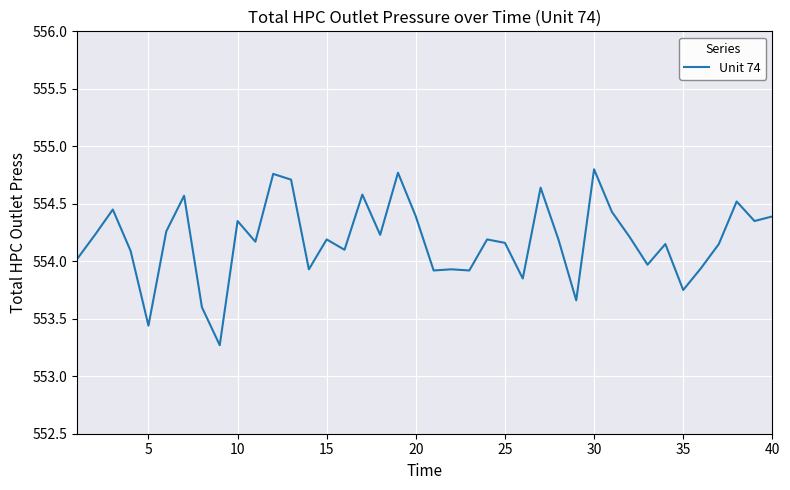

What is the minimum value shown in the chart?

553.3